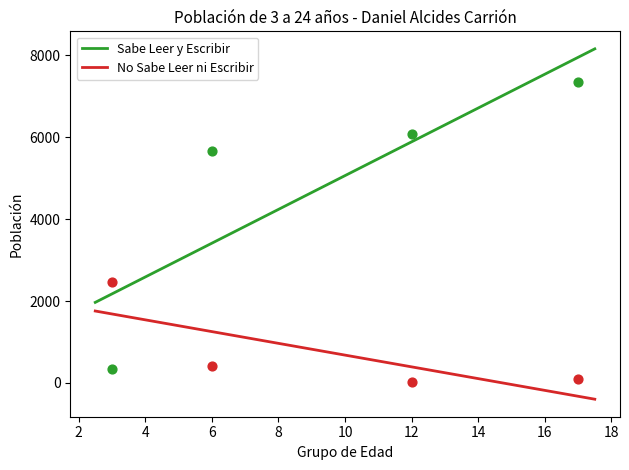

What is the total value across all series at 3 a 5 años?

2804